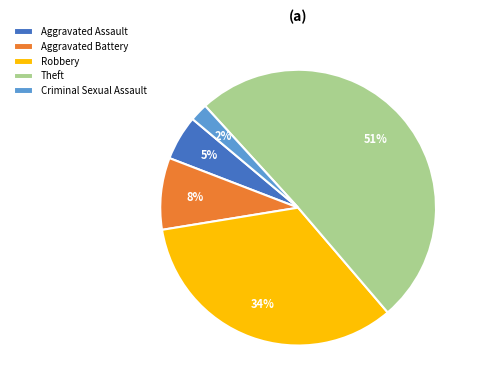

Does any single category account for the majority?

Yes